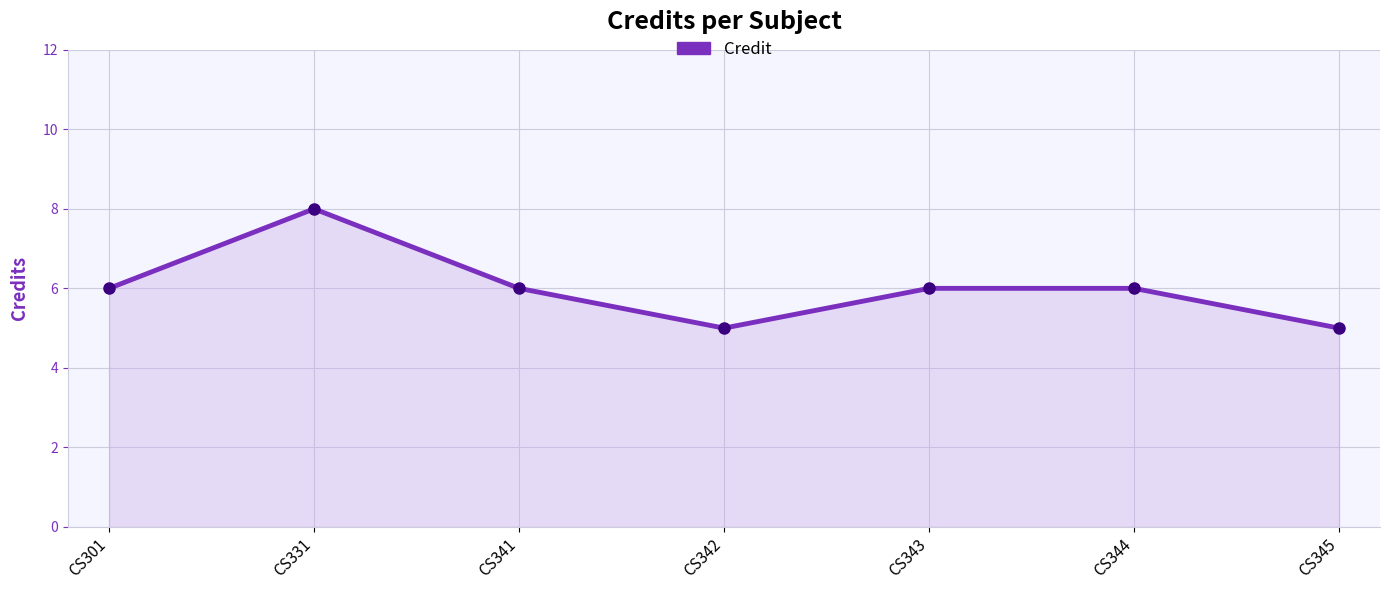

What is the minimum value shown in the chart?

5